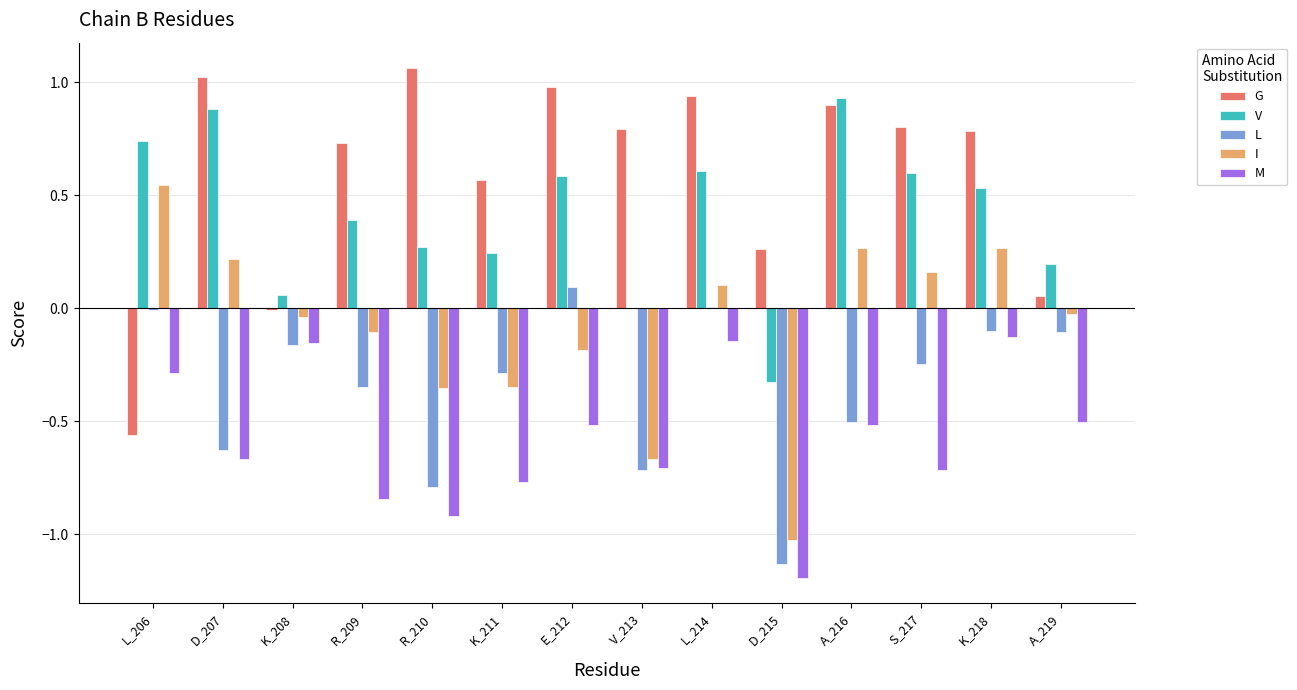

What is the sum of all V values?

5.7